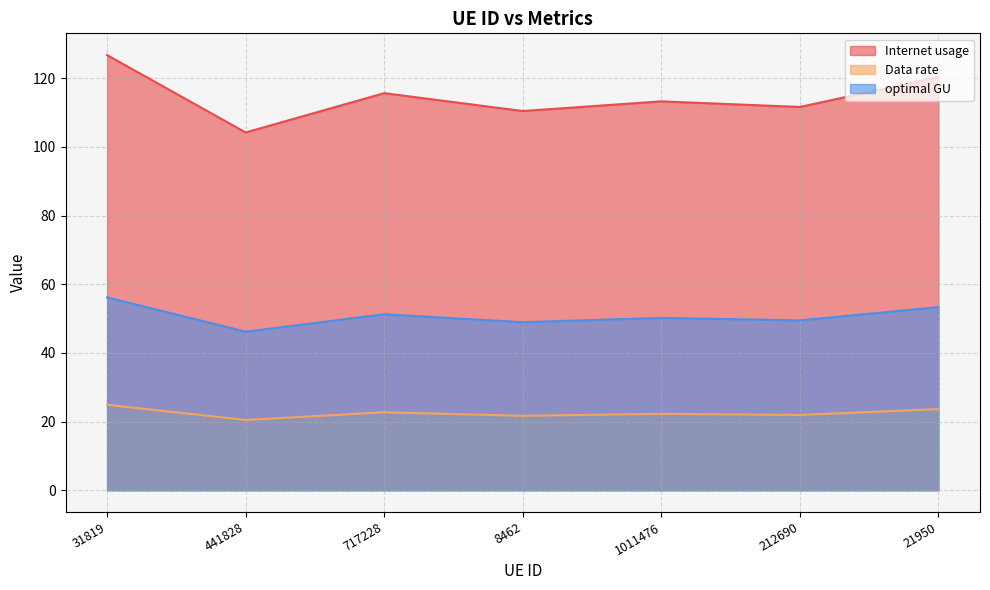

How many lines are shown in the chart?

3